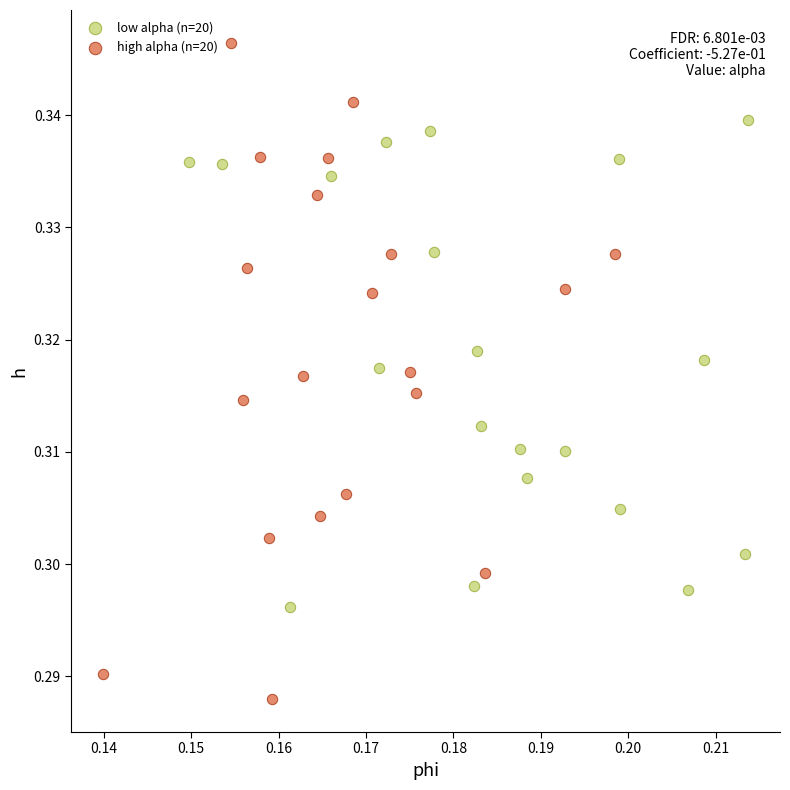

Which series contains the lowest Y value?

high alpha (n=20)